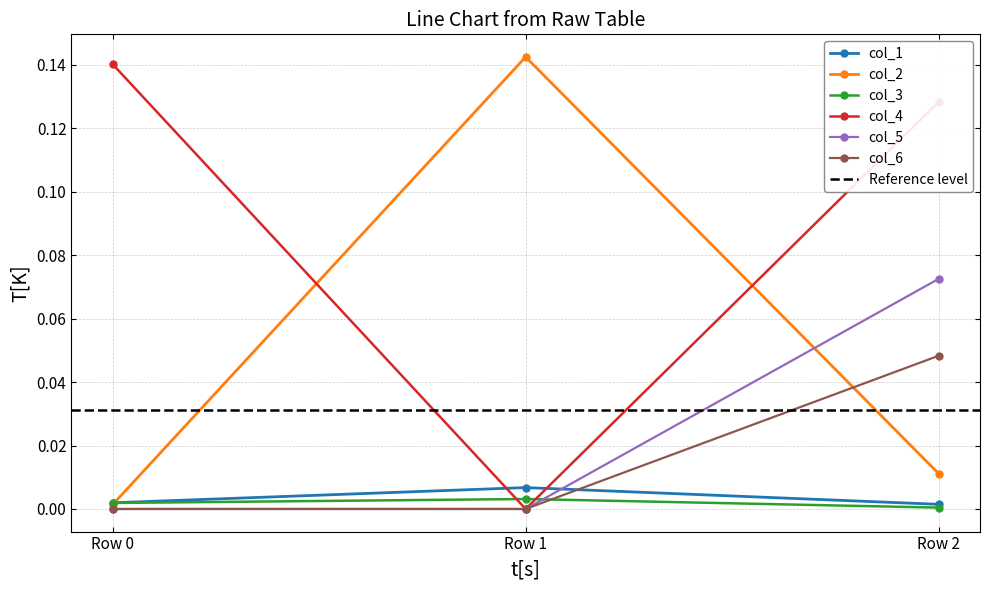

True or false: col_5 has a value of 0.0 at Row 1.

True